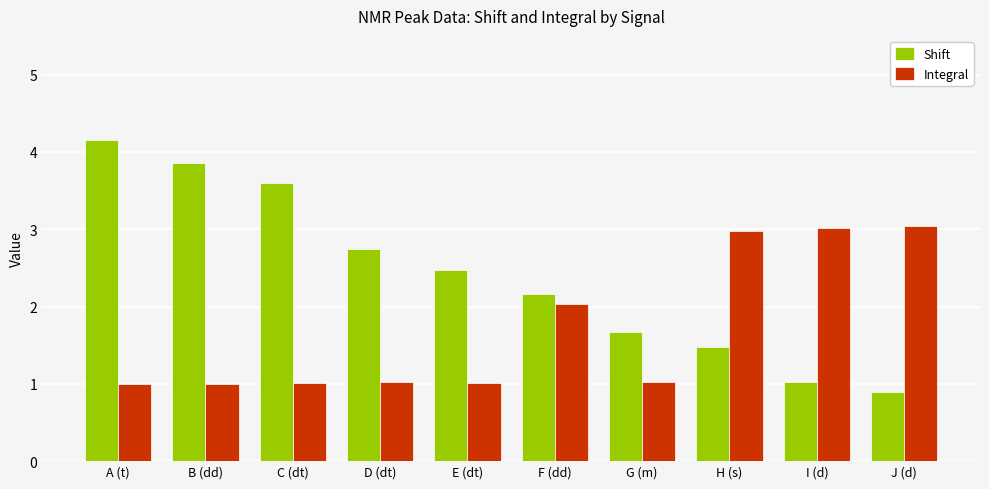

What is the lowest value of the Integral series?

1.0